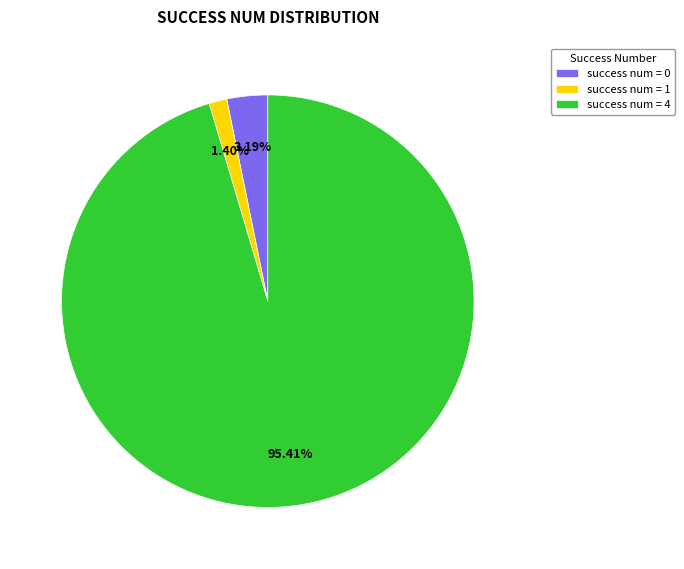

Is there a majority slice in this chart?

Yes